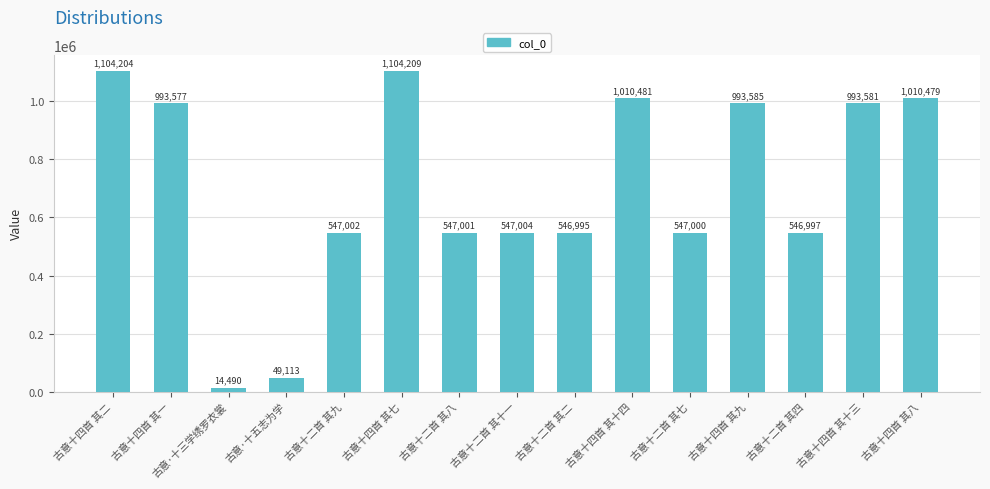

What is the change in value from 古意十二首 其九 to 古意十四首 其八?

+463477